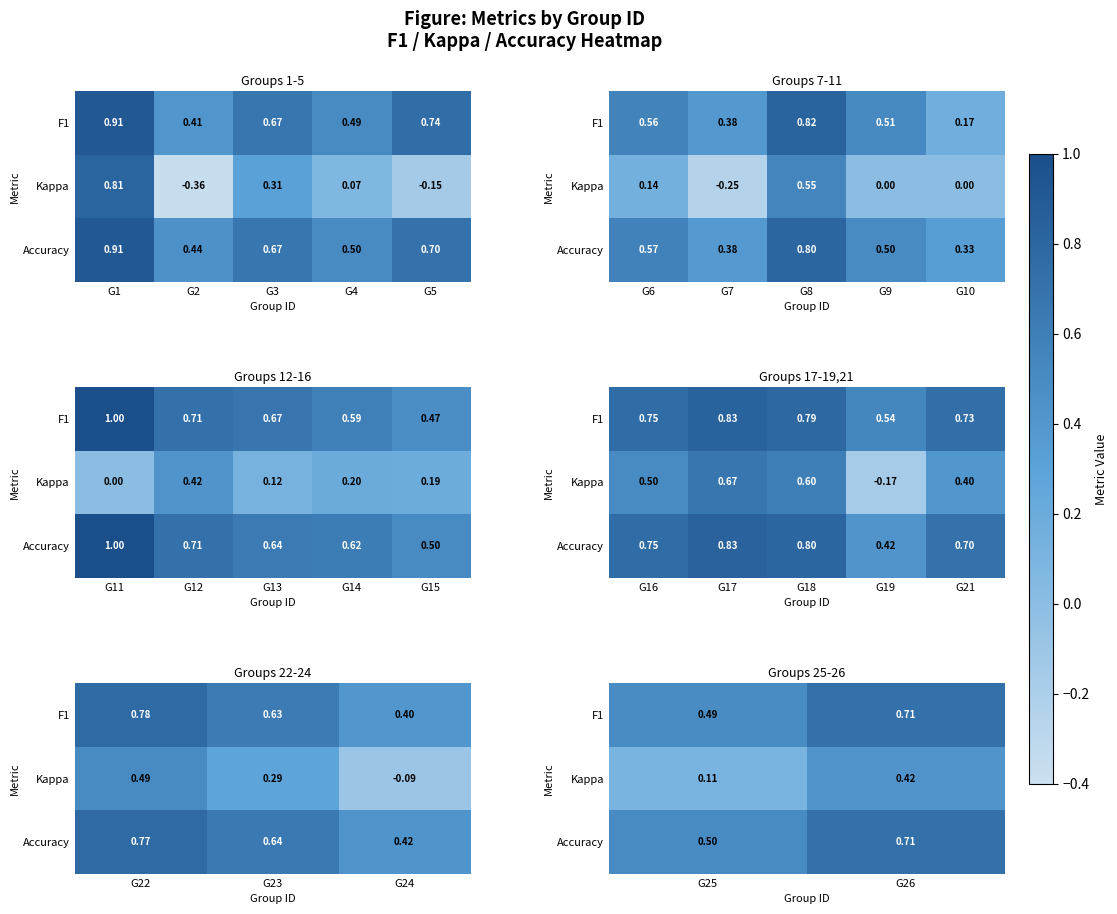

At how many categories does at least one series exceed 0?

2